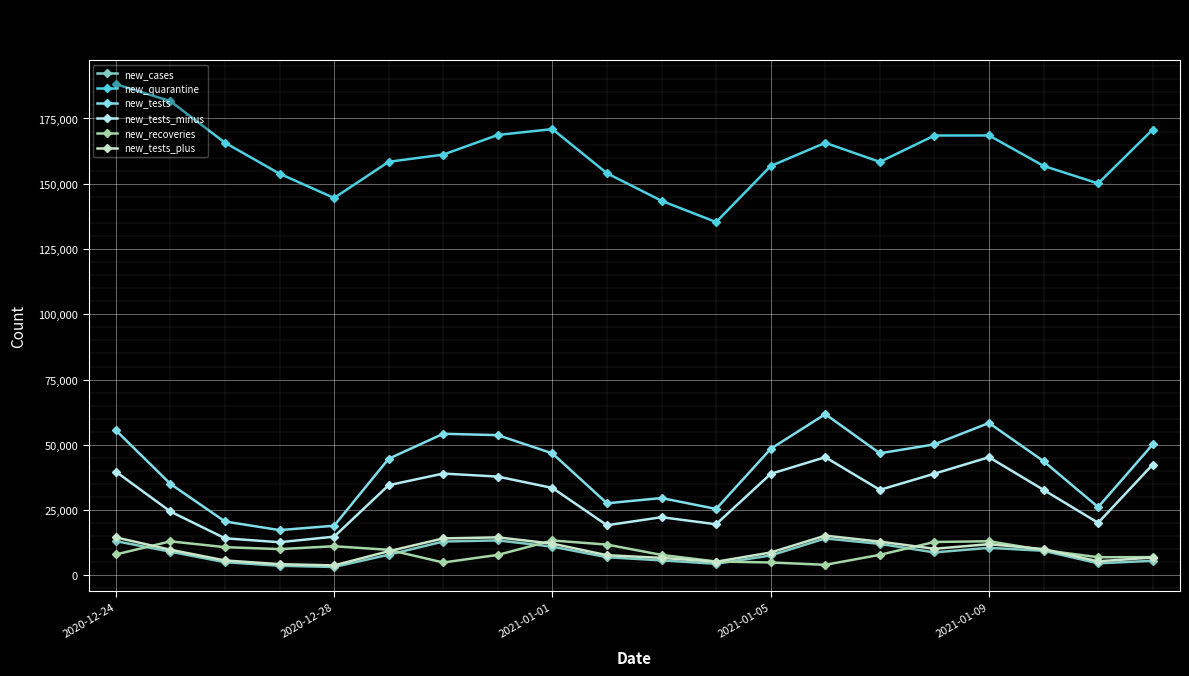

True or false: new_tests has more than 2 points higher than both neighbors.

True